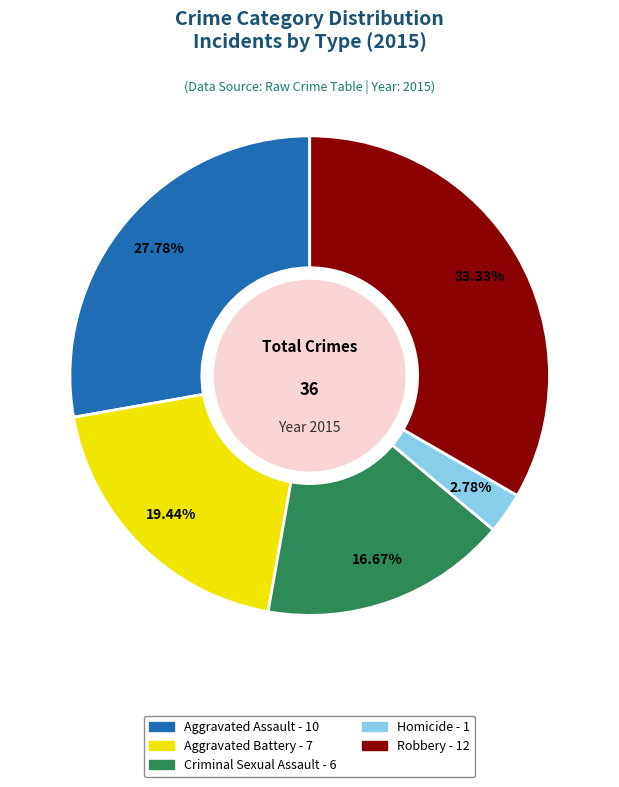

To the nearest percent, what is the difference between the Criminal Sexual Assault and Aggravated Battery slice percentages?

3%